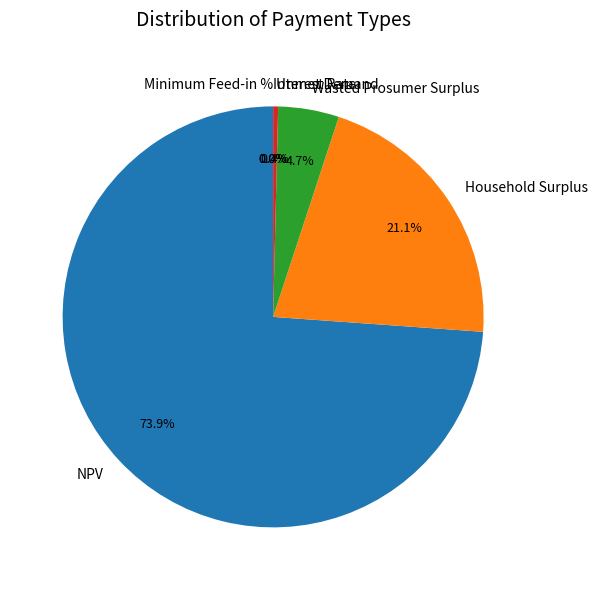

Combined, do Unmet Demand and Minimum Feed-in % account for over 50%?

No